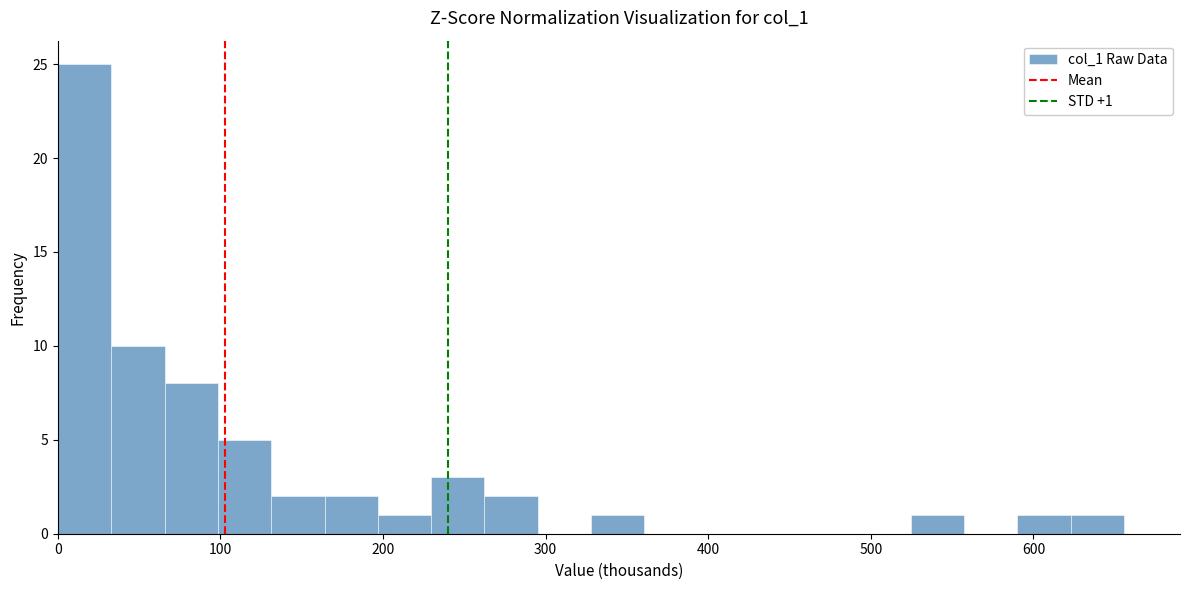

Read against the x-axis, roughly where is the centre of the tallest bar?

20